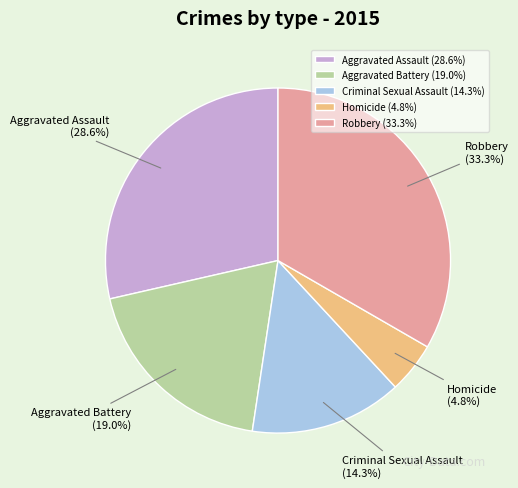

Count the number of slices in the pie.

5